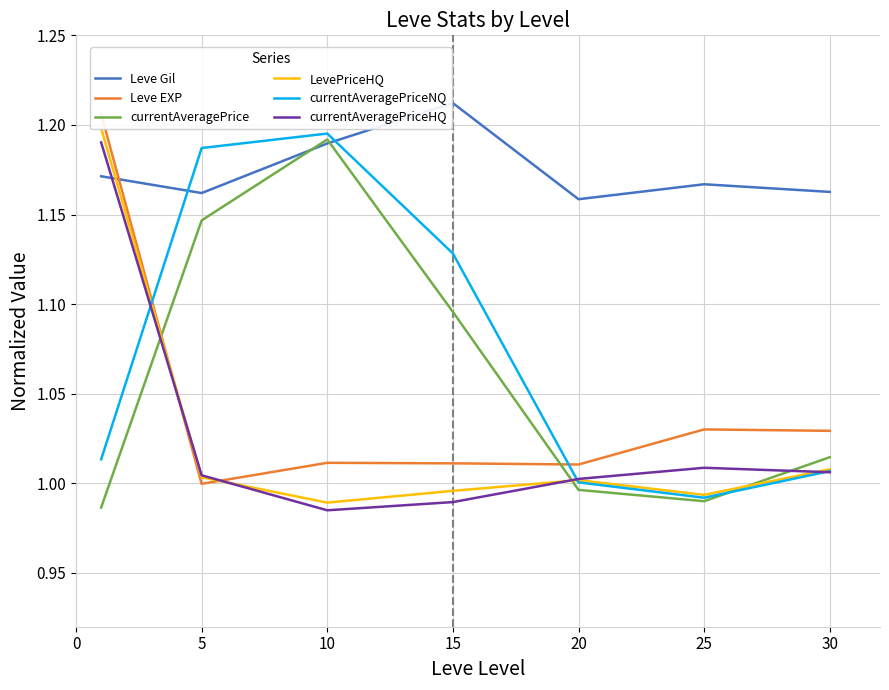

Count the number of data series in this chart.

6